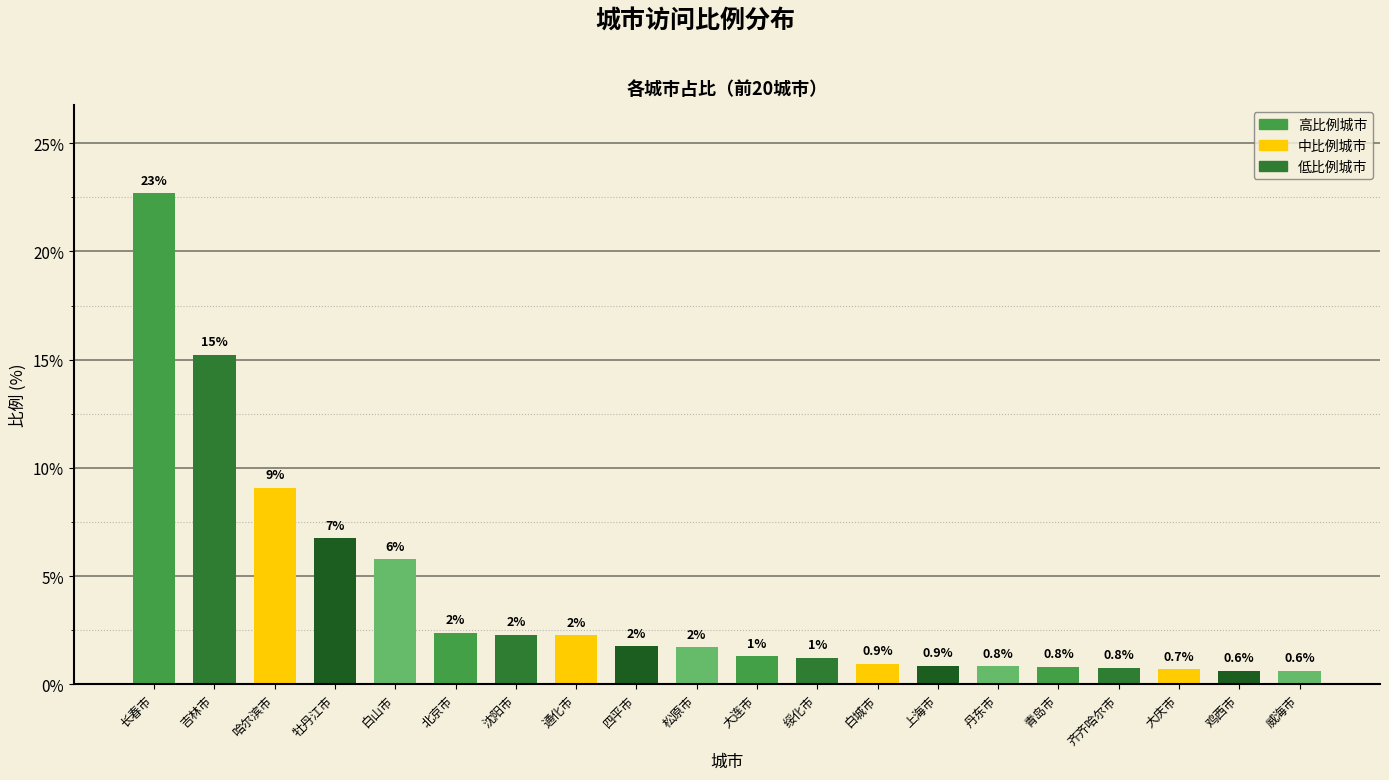

What is the label of the 5th bar from the right?

青岛市